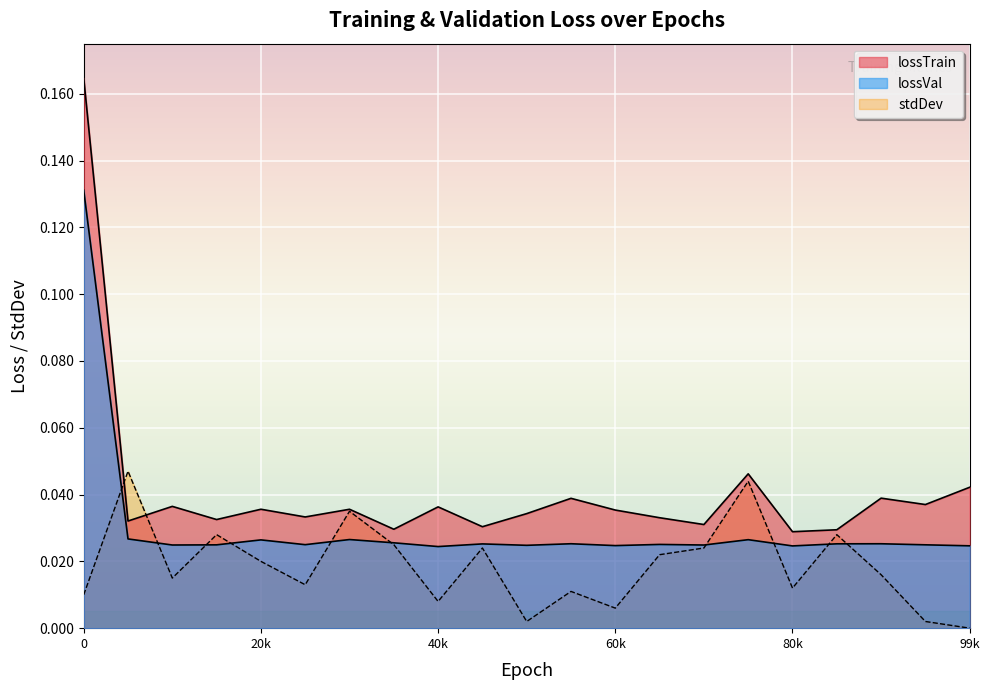

What is the sum of all stdDev values?

0.4